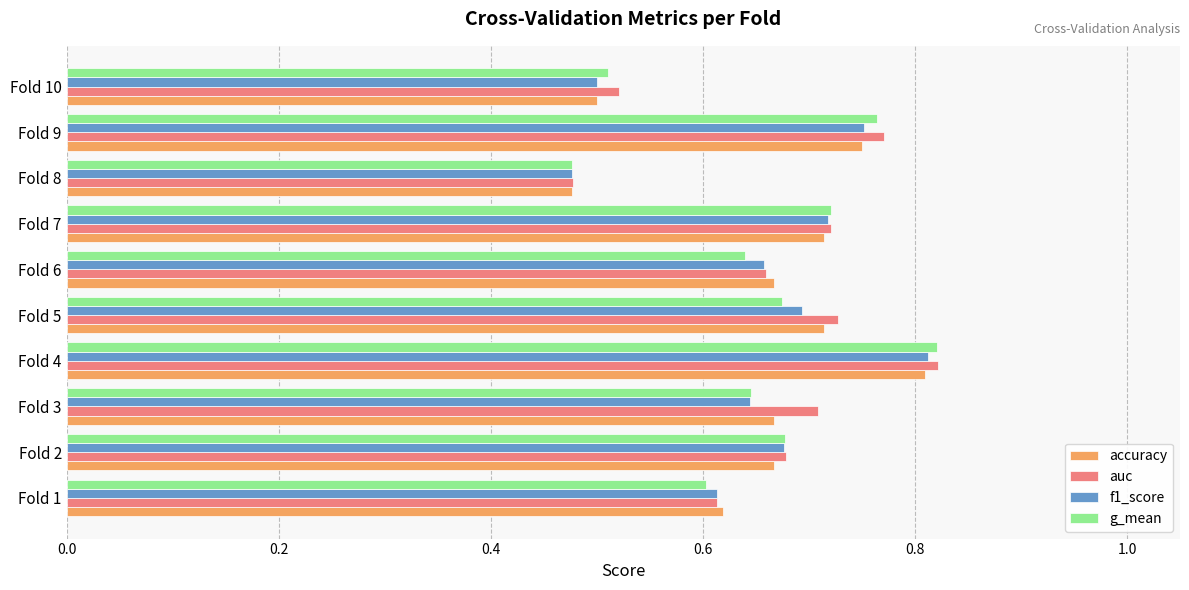

Which series changed the most between Fold 7 and Fold 10?

f1_score